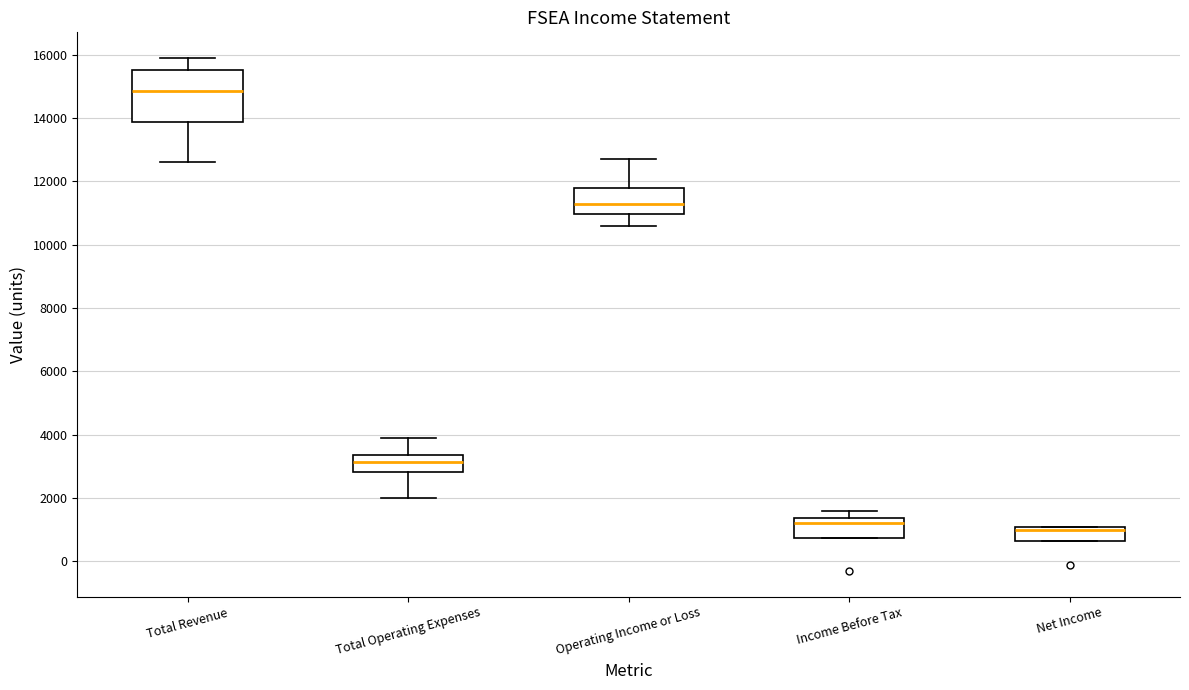

Reading left to right, transcribe this box plot: for each box, give where its median line is, the range the box spans, and where its two whiskers end, as read against the y-axis. The values are not printed on the chart, so give them approximately, as read against the axis.

Total Revenue: median 14800, box 13800 to 15600, whiskers 12600 to 16000
Total Operating Expenses: median 3200, box 2800 to 3400, whiskers 2000 to 4000
Operating Income or Loss: median 11400, box 11000 to 11800, whiskers 10600 to 12800
Income Before Tax: median 1200, box 800 to 1400, whiskers 800 to 1600
Net Income: median 1000, box 600 to 1200, whiskers 600 to 1200